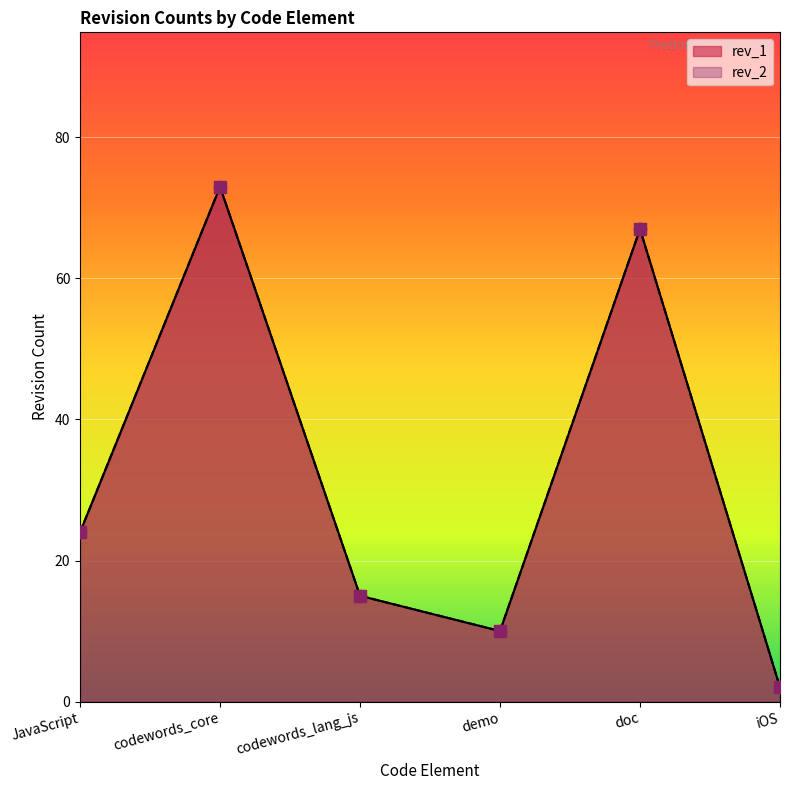

At which category is the sum across all series the highest?

codewords_core